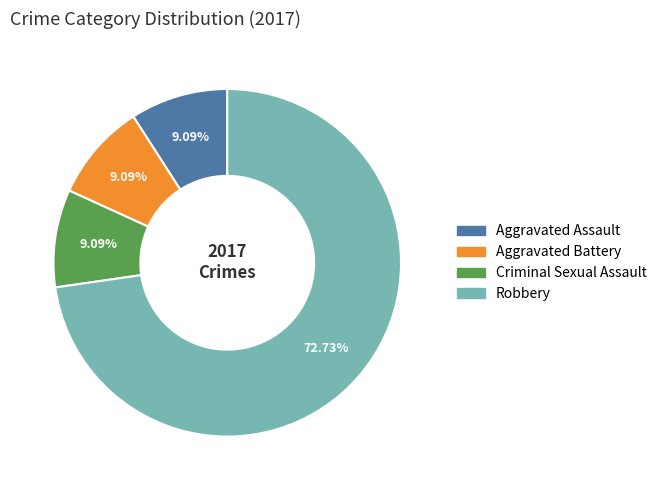

Is there a majority slice in this chart?

Yes